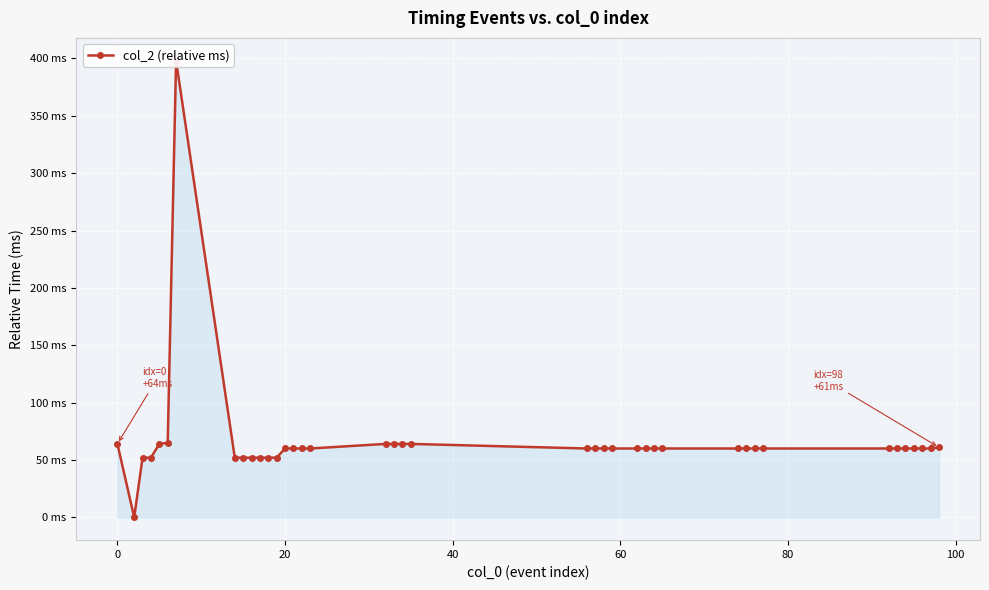

True or false: the data has more than 0 interior local peaks.

True